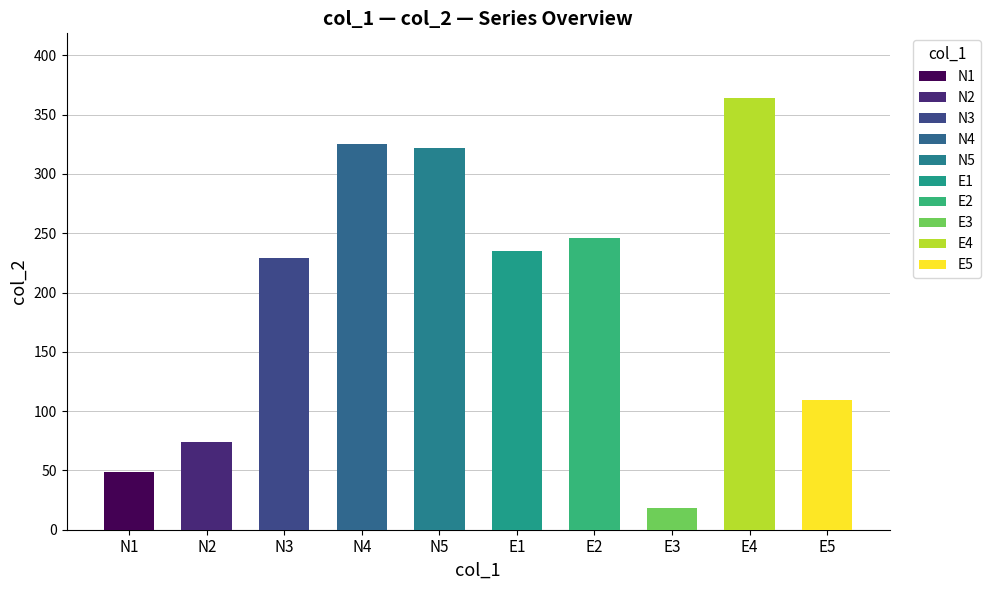

What is the approximate value of col_2 at N2?

74.0